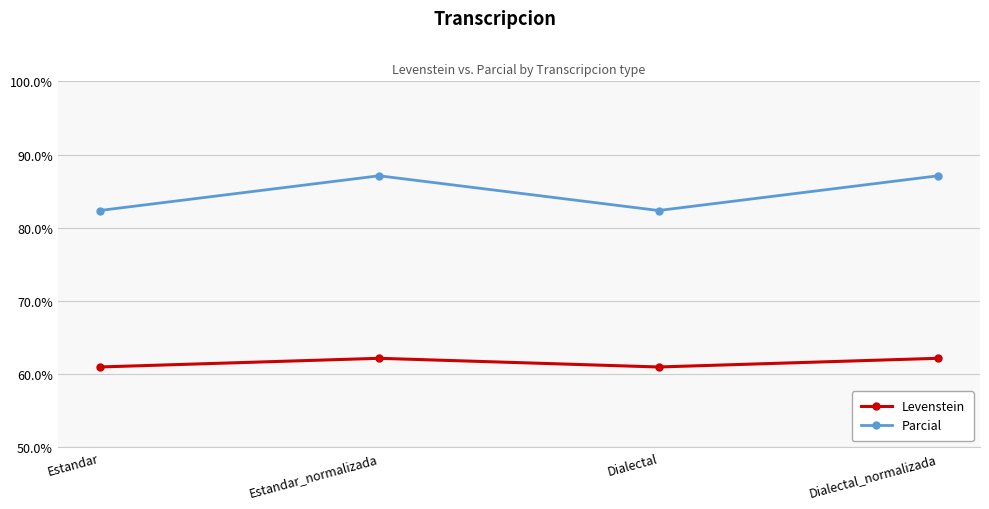

True or false: Parcial and Levenstein intersect in this chart.

False